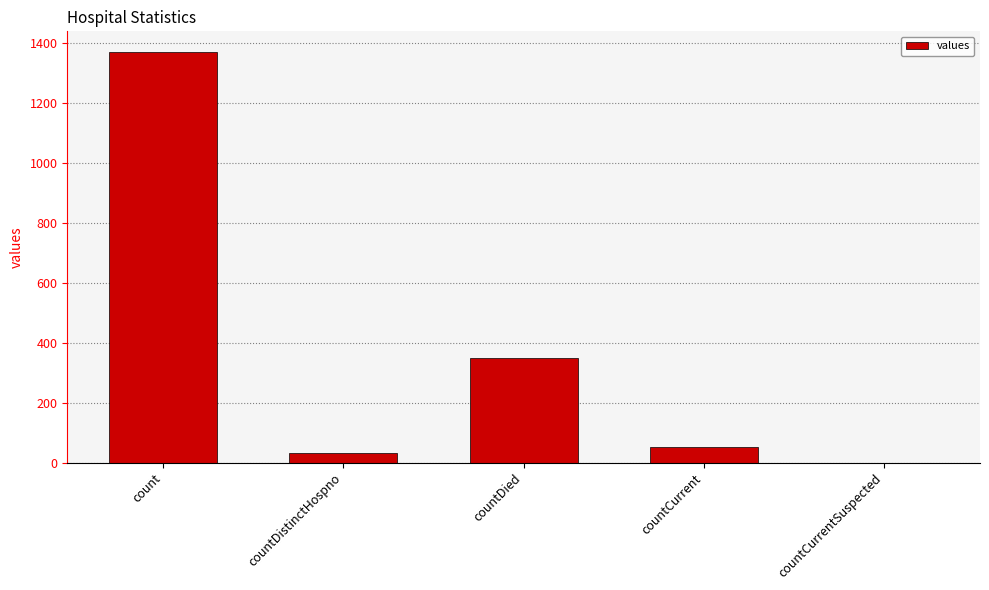

Does the chart contain stacked bars?

No